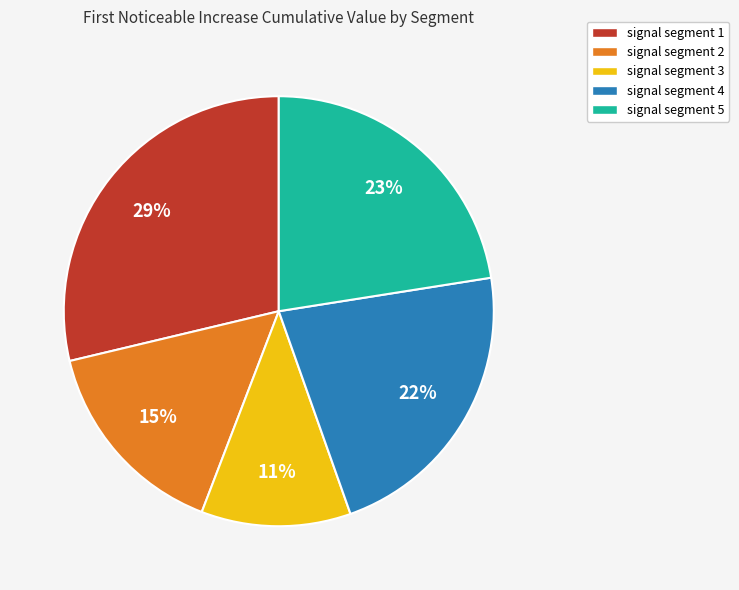

Does any single category account for the majority?

No